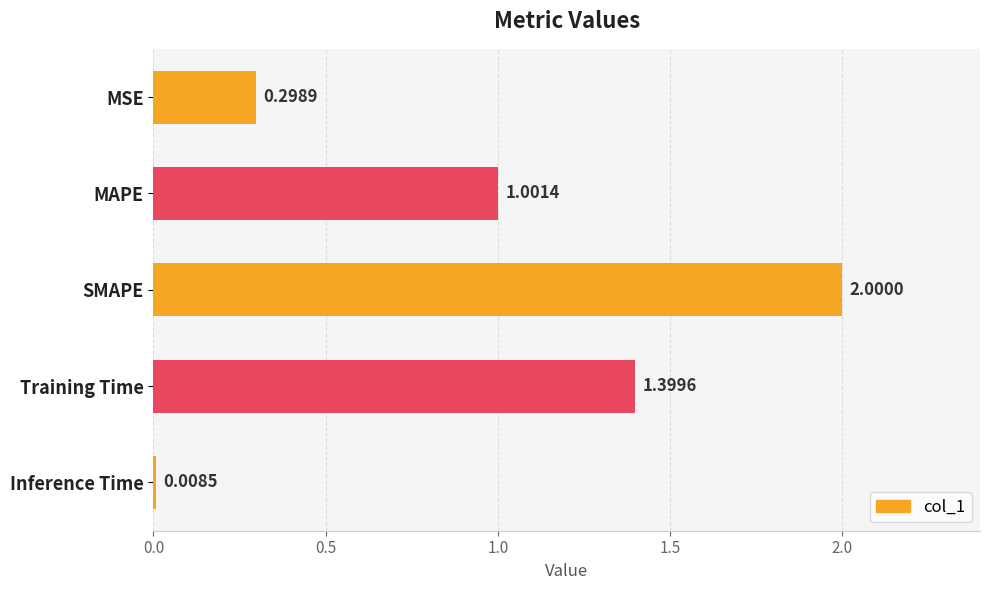

What is the average value?

0.9